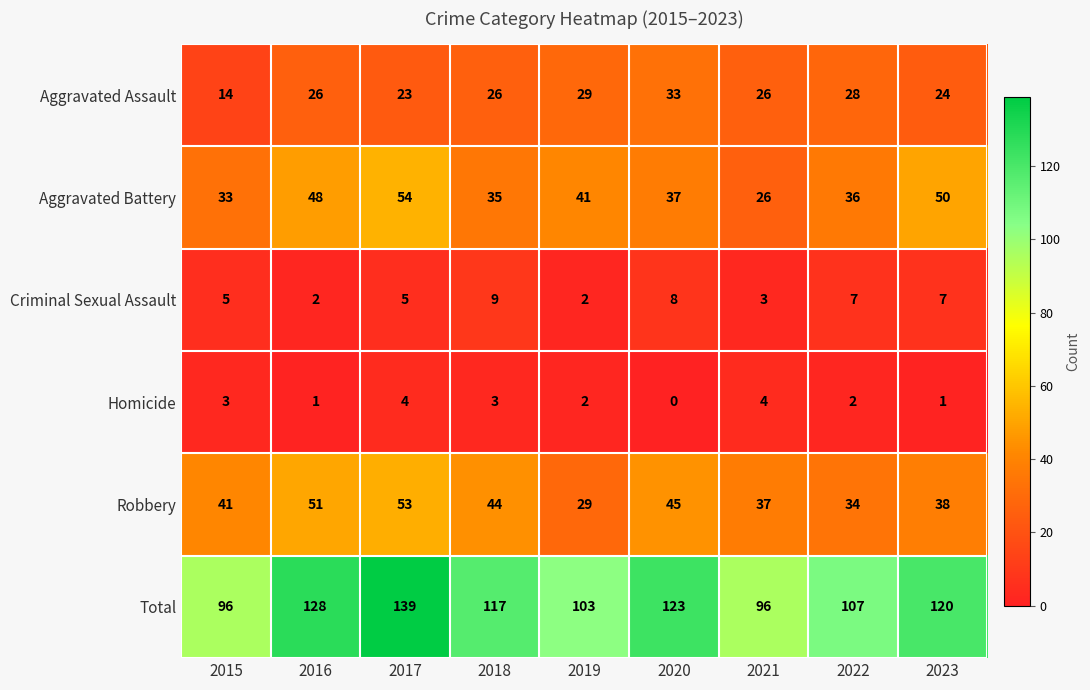

What is the total value across all series at 2021?

192